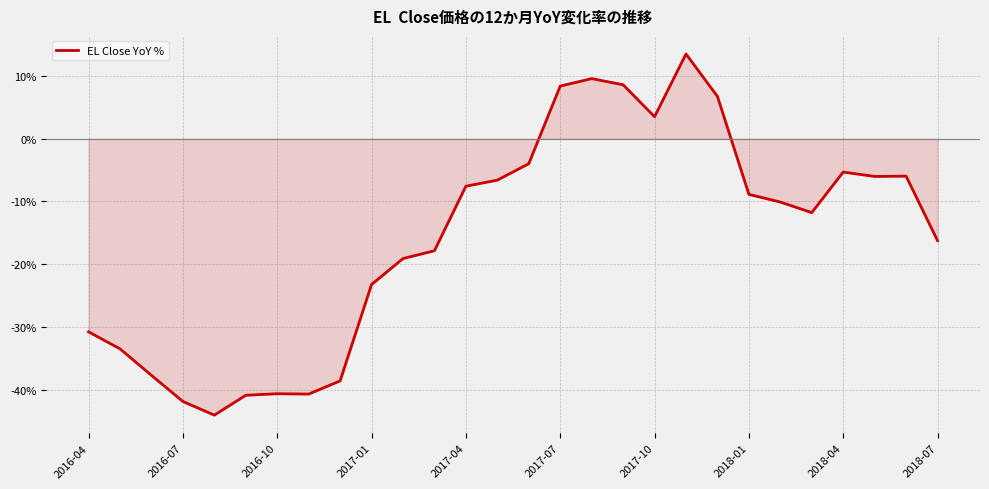

Does the chart have visible grid lines?

Yes